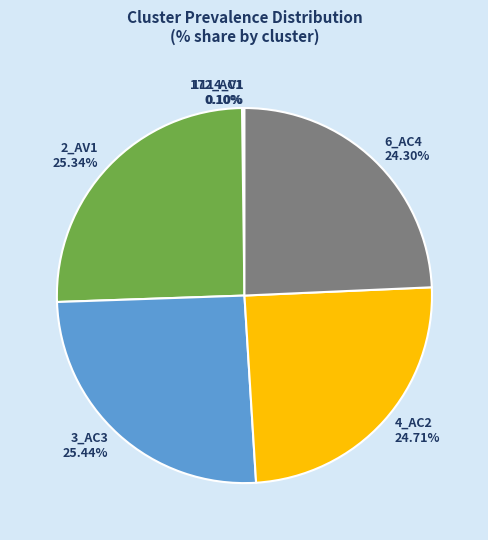

To the nearest percent, what is the average slice percentage?

17%